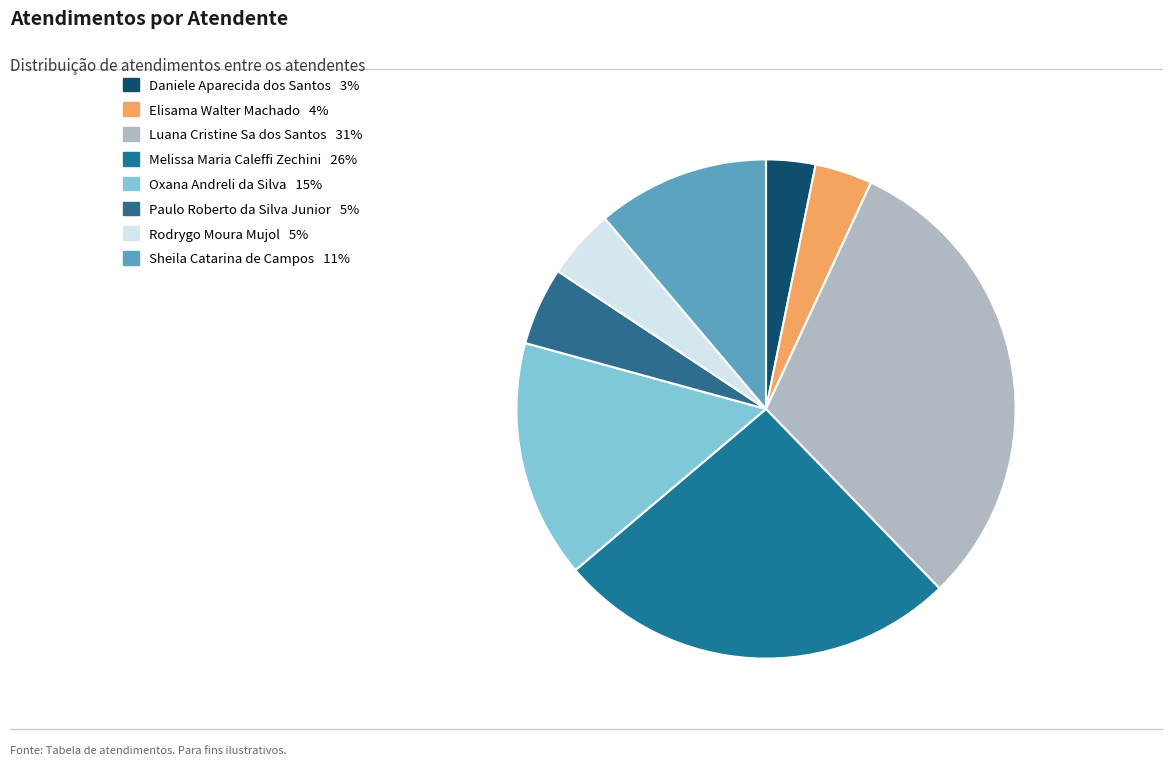

Is Elisama Walter Machado the majority of the pie?

No